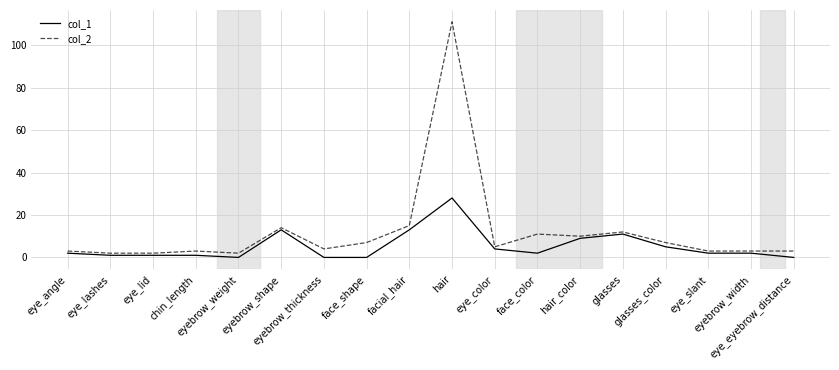

What are all the series names shown in the legend?

col_1, col_2